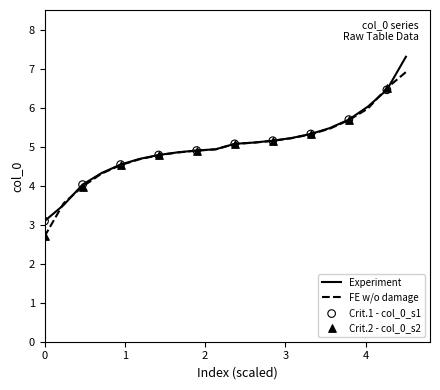

What is the highest value of the FE w/o damage series?

6.9